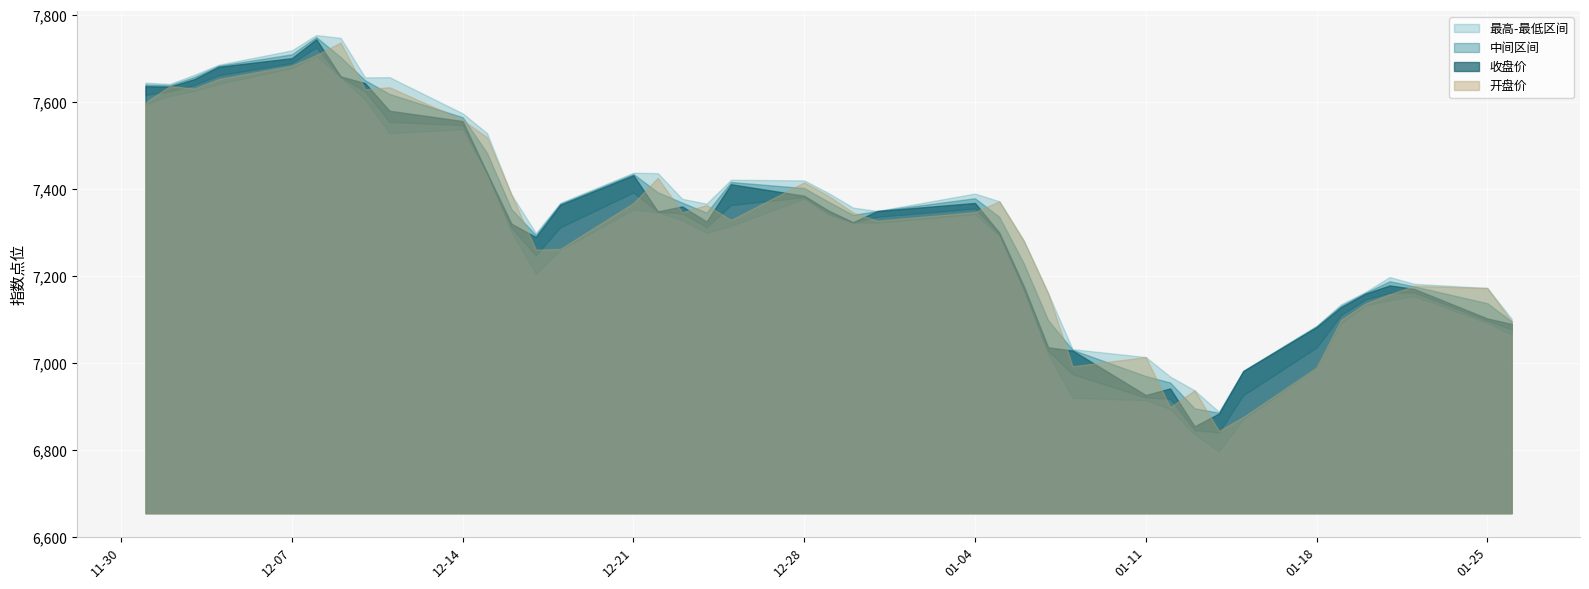

True or false: 最高 and 最低 intersect in this chart.

False